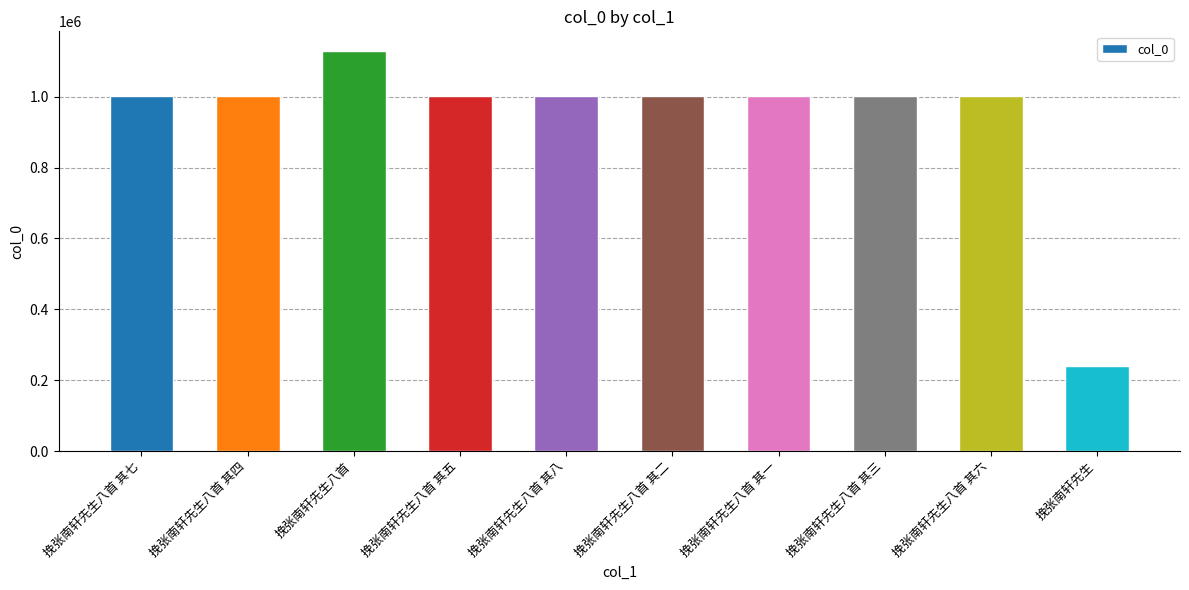

What is the label of the 8th bar from the left?

挽张南轩先生八首 其三